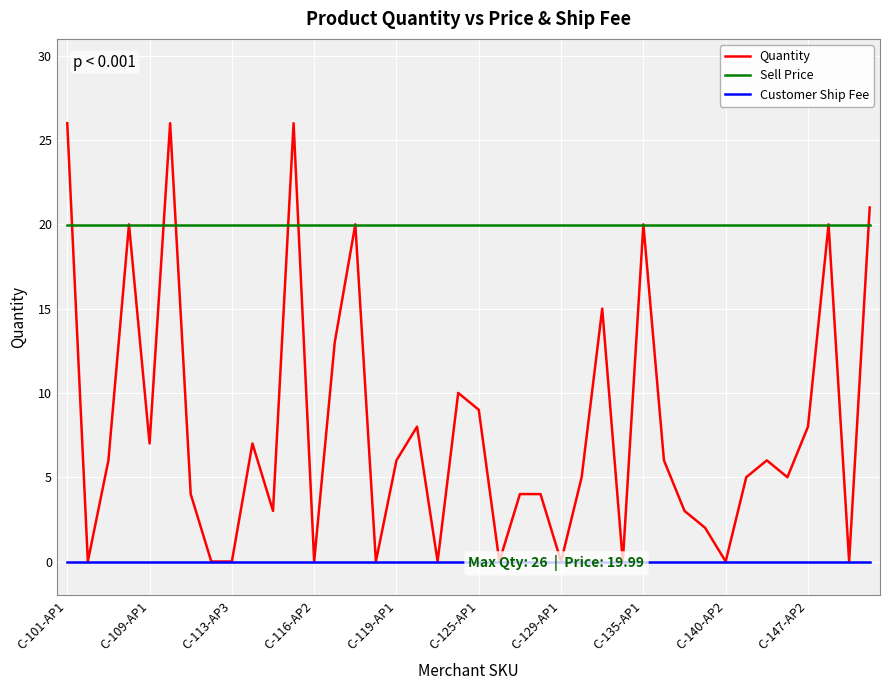

Is it true that Sell Price equals 20.0 at 23?

True